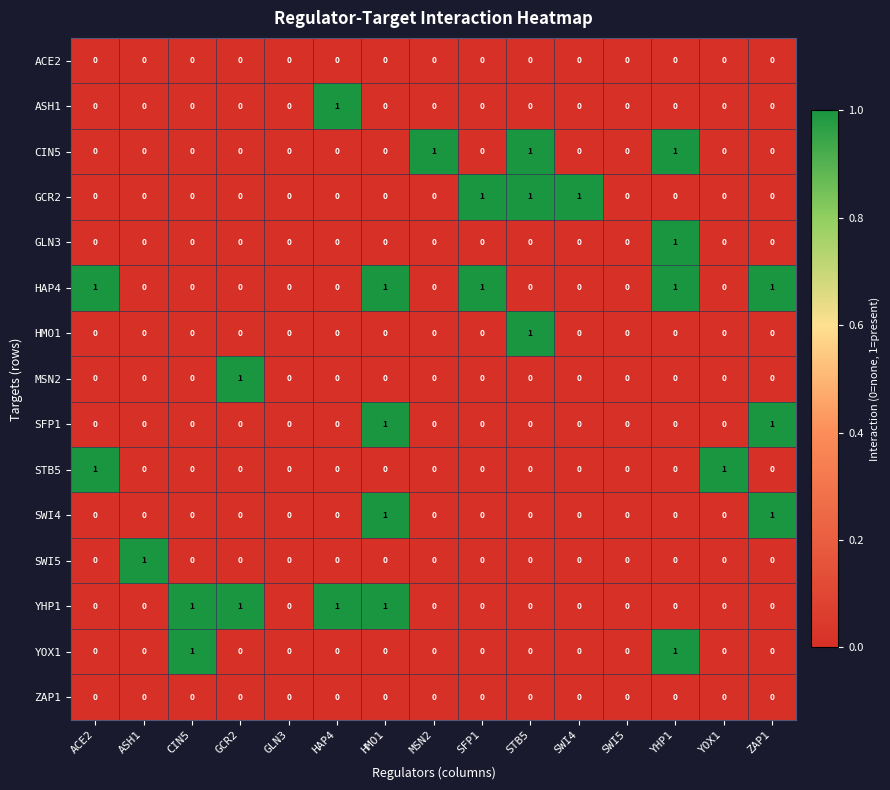

Which series has the largest total across all categories?

HAP4